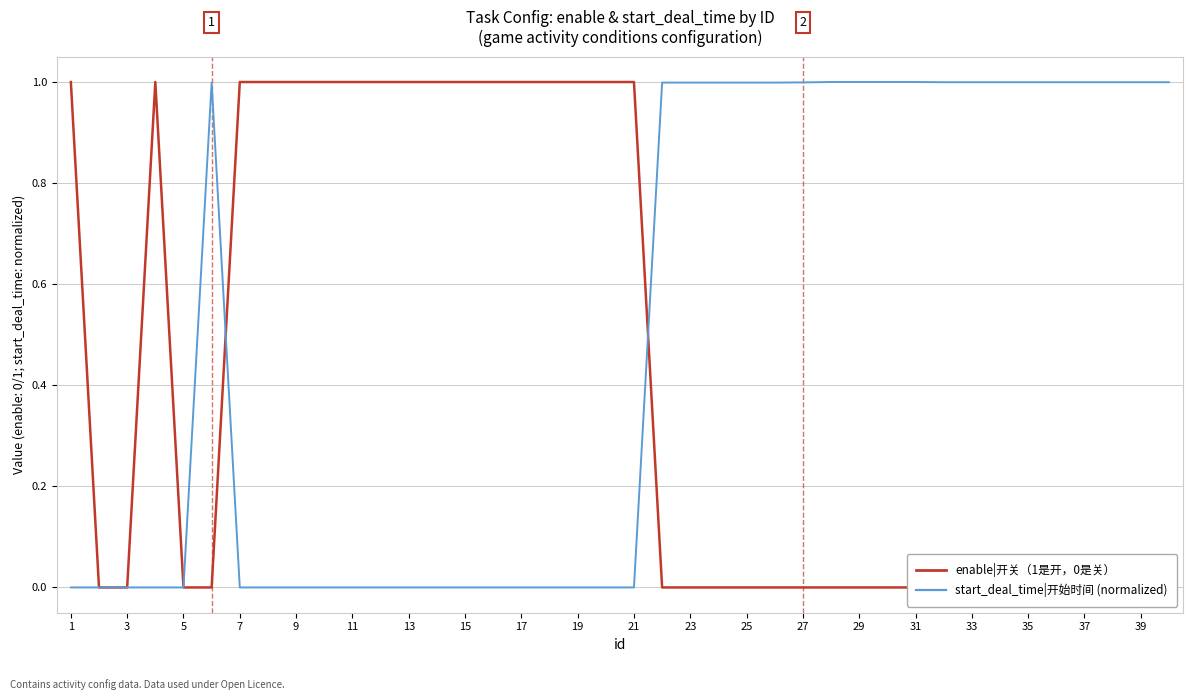

Is it true that start_deal_time|开始时间 (normalized) equals -0.4 at 15?

False